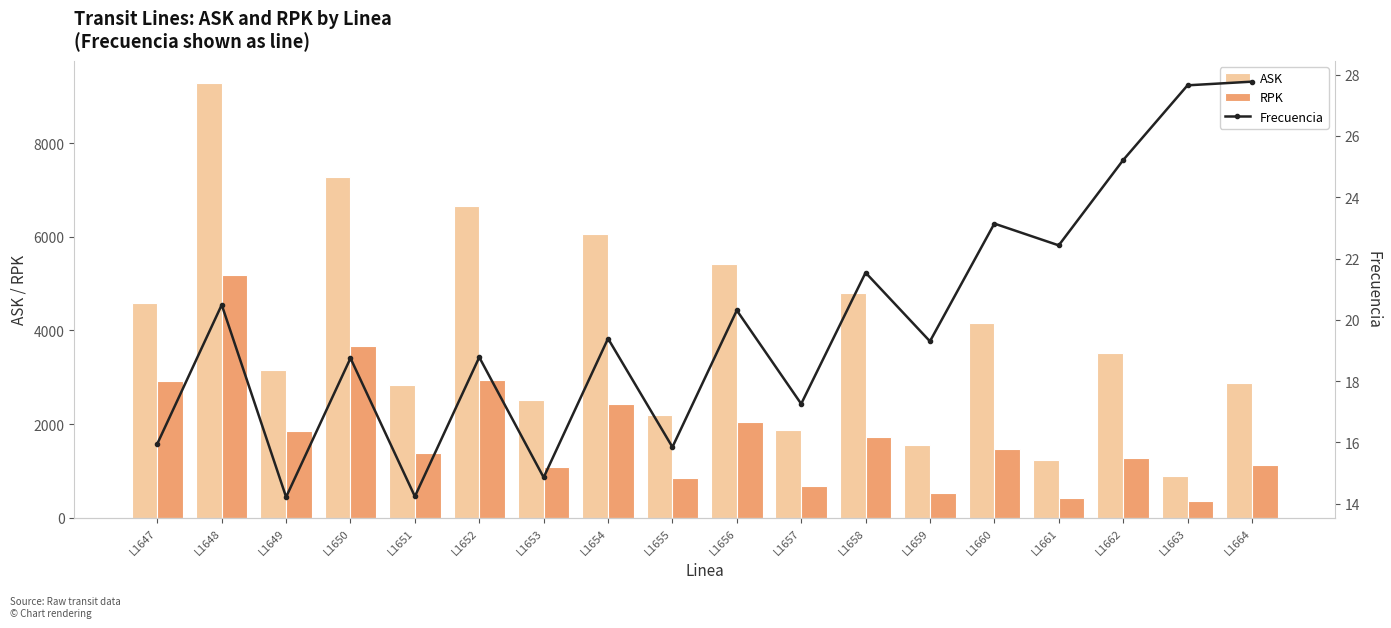

True or false: RPK has a value of 87.4 at L1661.

False